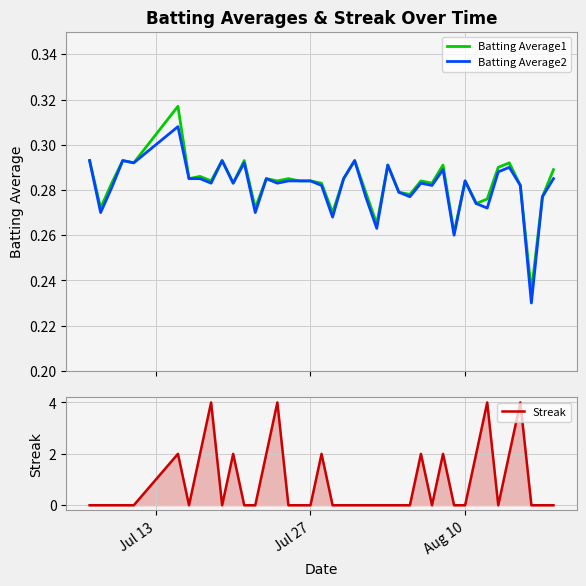

Which series has the largest range (max minus min)?

Streak